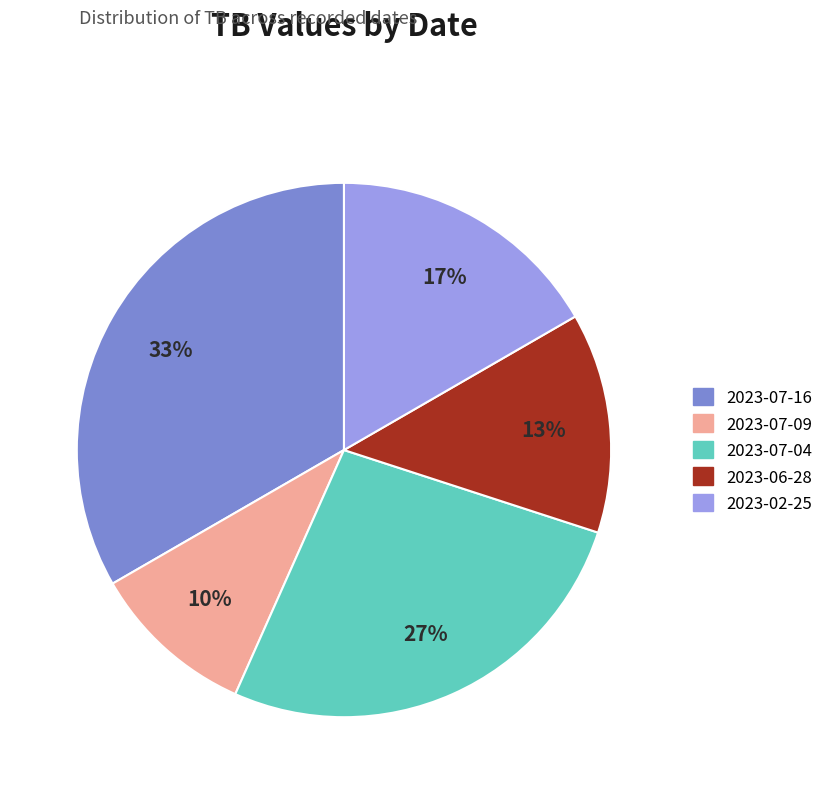

To the nearest percent, what is the difference between the largest and smallest slice percentages?

23%